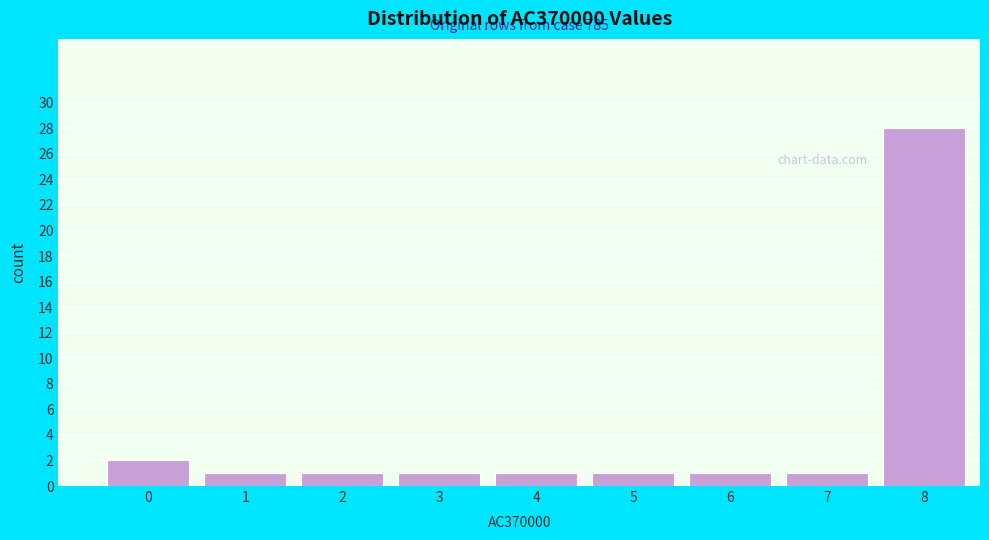

Reading left to right, transcribe all the data shown in this chart.

2	1	1	1	1	1	1	1	28